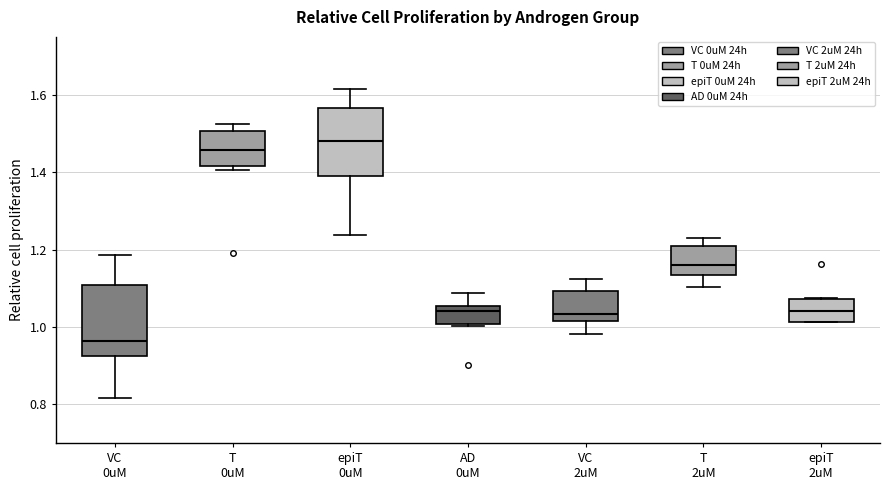

Reading left to right, read every box against the y-axis: the position of its median line, the range the box covers, and the ends of its whiskers. The values are not printed on the chart, so give them approximately, as read against the axis.

VC 0uM: median 0.96, box 0.92 to 1.10, whiskers 0.82 to 1.18
T 0uM: median 1.46, box 1.42 to 1.50, whiskers 1.40 to 1.52
epiT 0uM: median 1.48, box 1.38 to 1.56, whiskers 1.24 to 1.62
AD 0uM: median 1.04, box 1.00 to 1.06, whiskers 1.00 (just below the box's lower edge) to 1.08
VC 2uM: median 1.04, box 1.02 to 1.10, whiskers 0.98 to 1.12
T 2uM: median 1.16, box 1.14 to 1.20, whiskers 1.10 to 1.22
epiT 2uM: median 1.04, box 1.02 to 1.08, whiskers 1.02 to 1.08